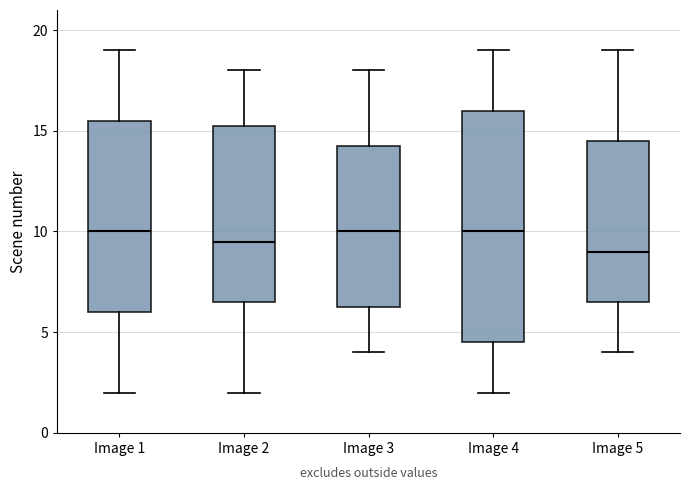

Where does the lower whisker of the box for Image 2 end on the y-axis? The values are not printed on the chart, so give them approximately, as read against the axis.

2.0